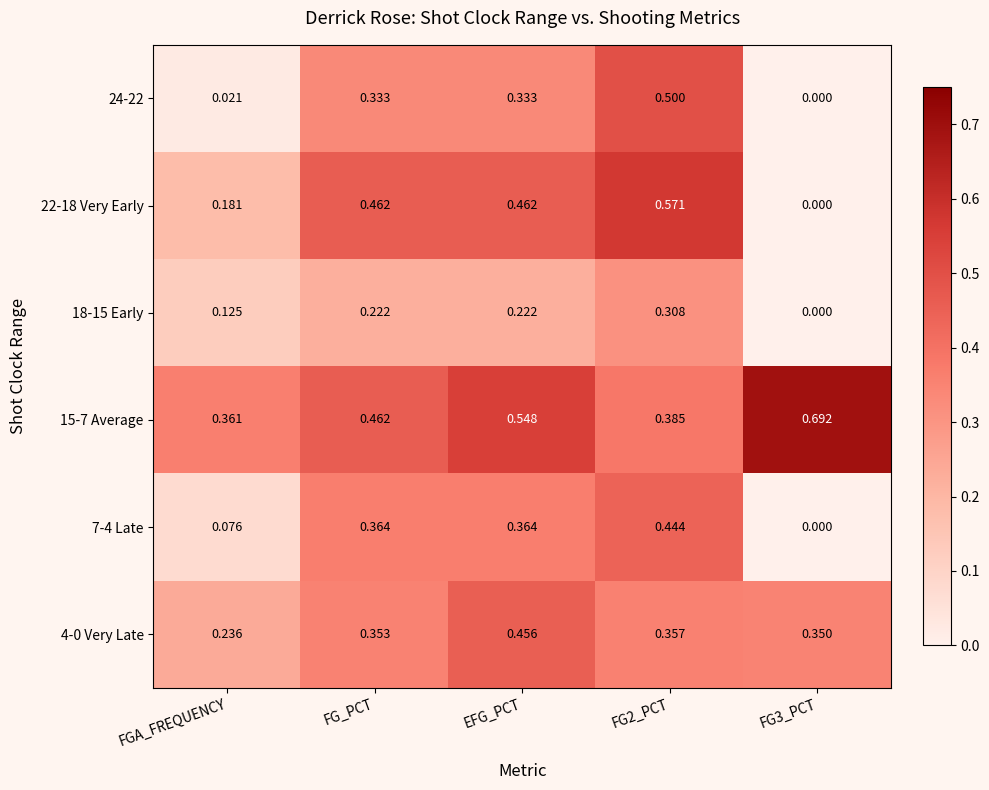

What is the total value across all series at FG2_PCT?

2.6